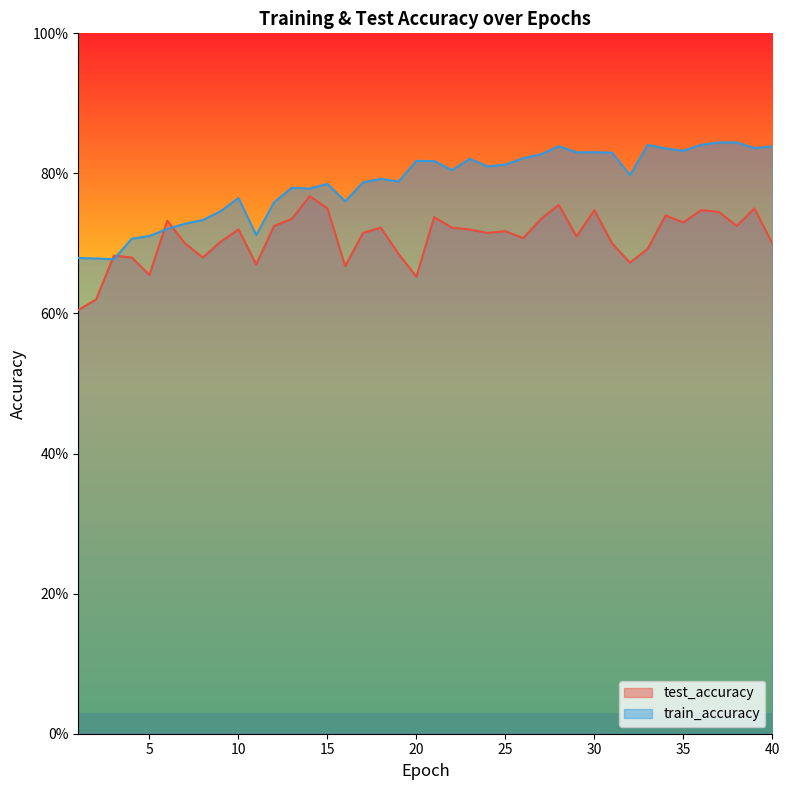

After their last crossing, which series has the higher values: test_accuracy or train_accuracy?

train_accuracy